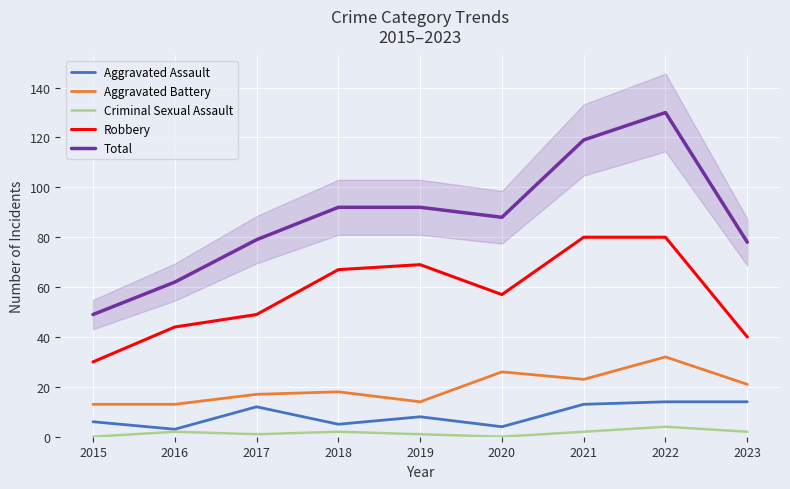

What are all the series names shown in the legend?

Aggravated Assault, Aggravated Battery, Criminal Sexual Assault, Robbery, Total